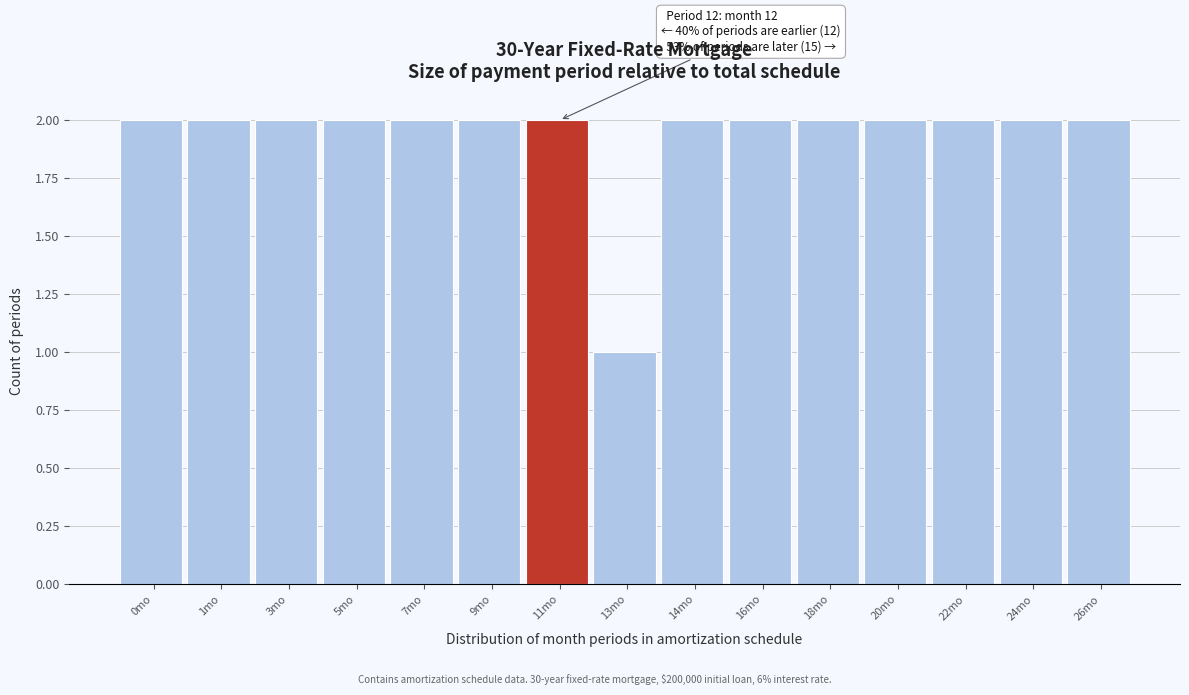

Reading left to right, extract all data points from this chart.

2	2	2	2	2	2	2	1	2	2	2	2	2	2	2